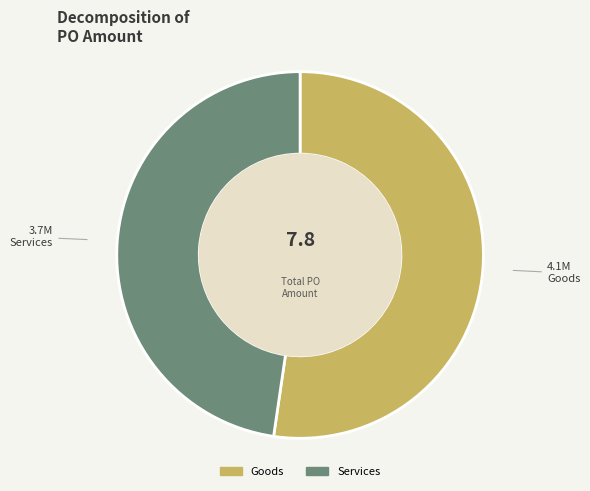

Which category has the smallest portion of the pie?

Services